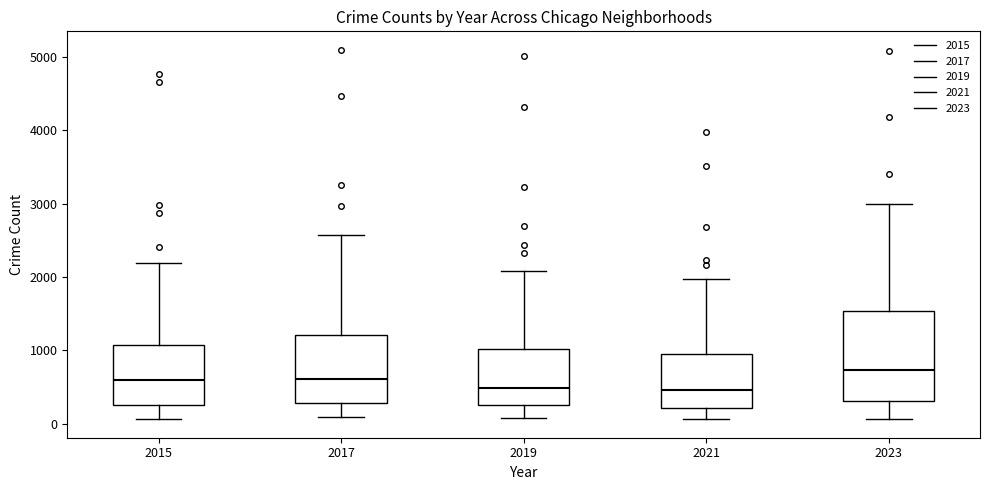

Which box has the highest median line?

2023